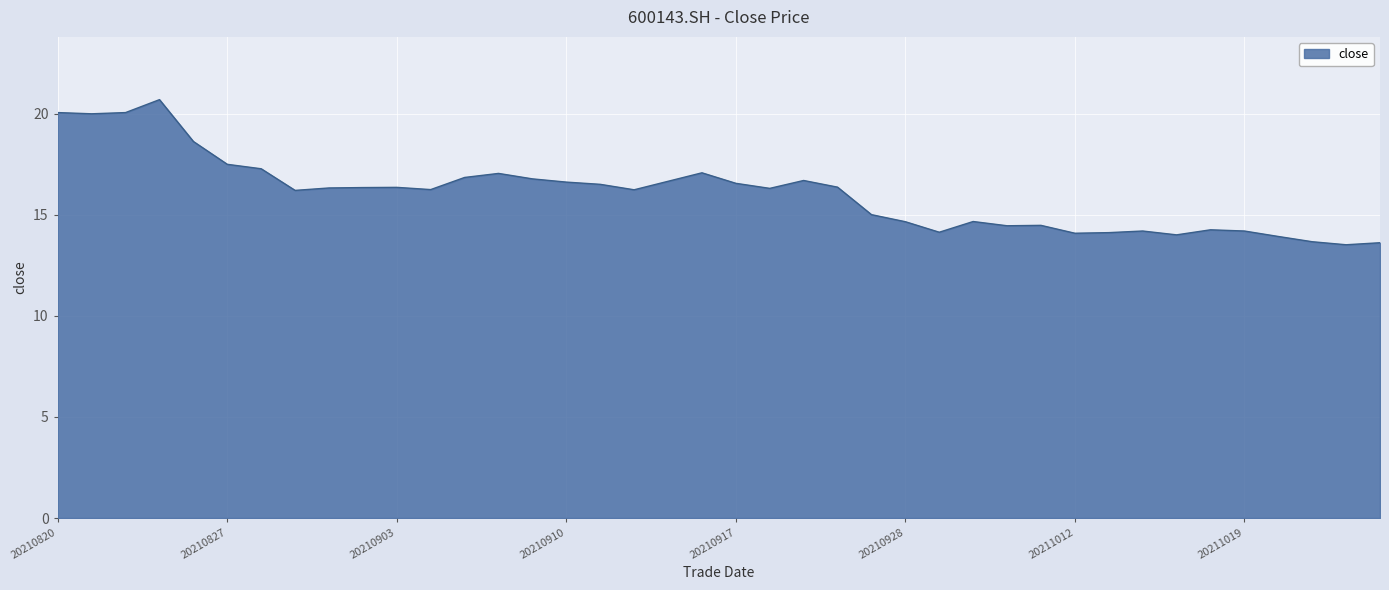

What is the greatest value displayed?

20.7